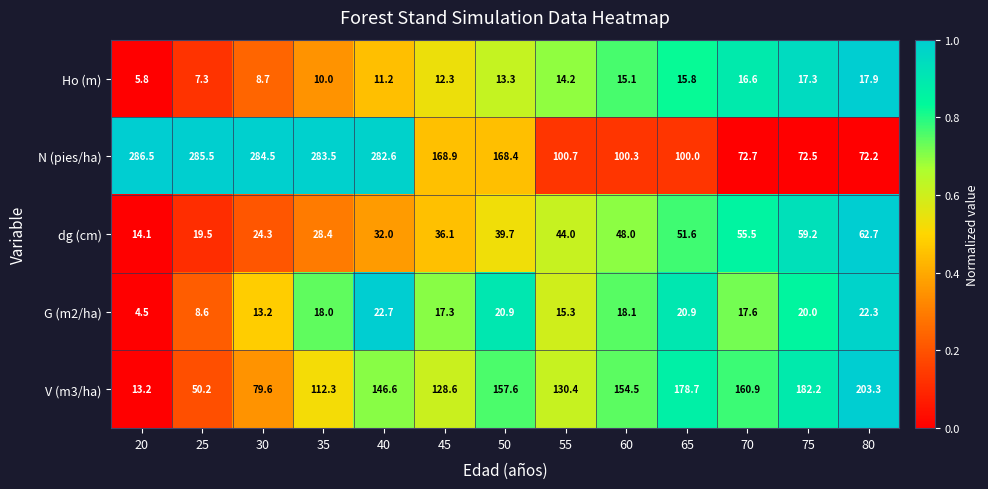

What is the total value across all series at 45?

363.2